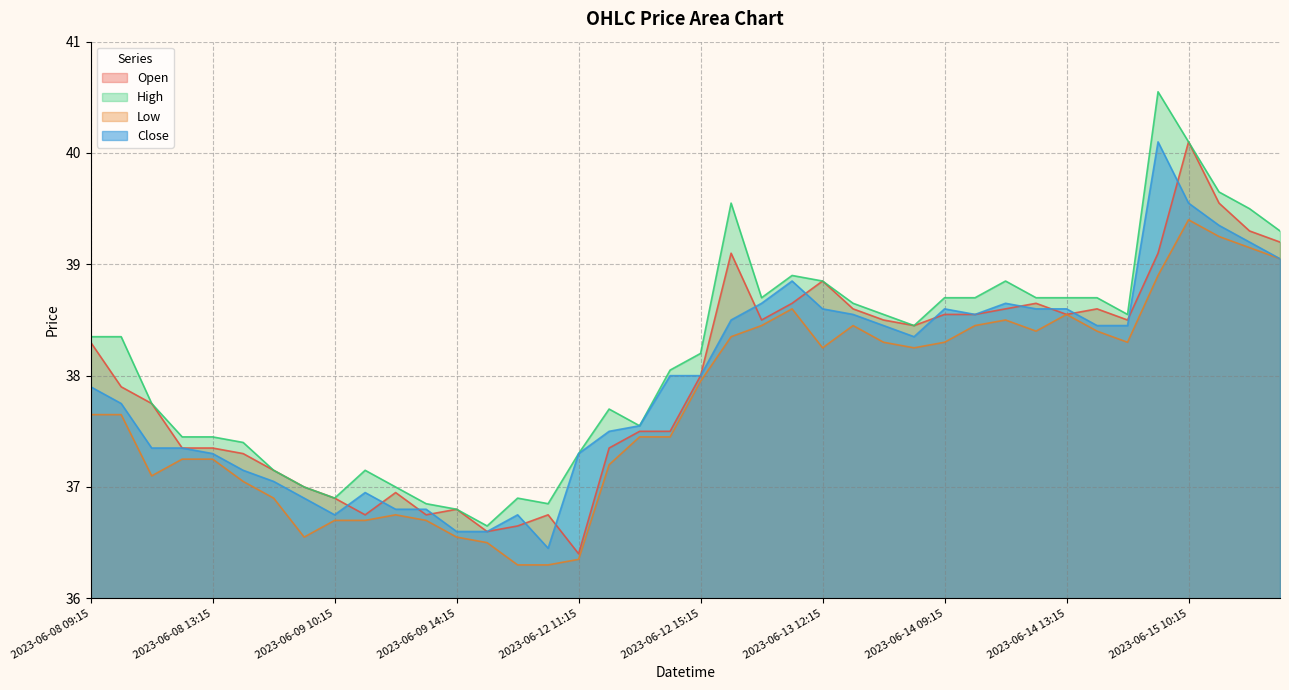

How many data points does each series have?

40